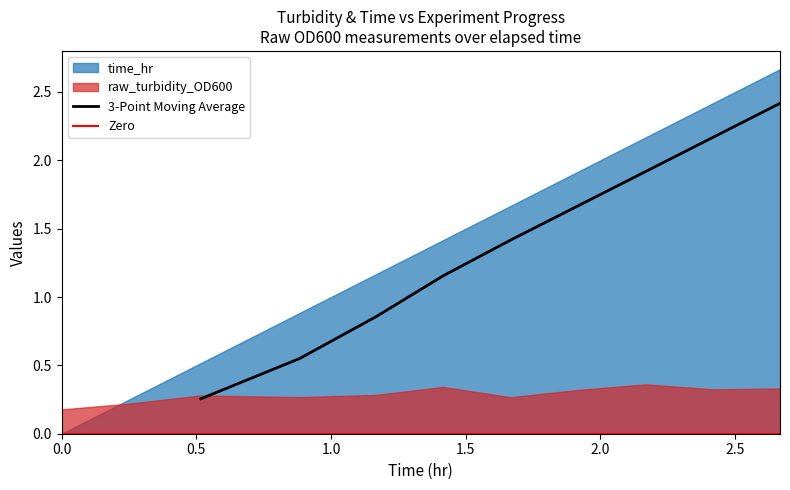

What is the sum of the raw_turbidity_OD600 values at 0.25 and 1.1666666666666667?

0.5